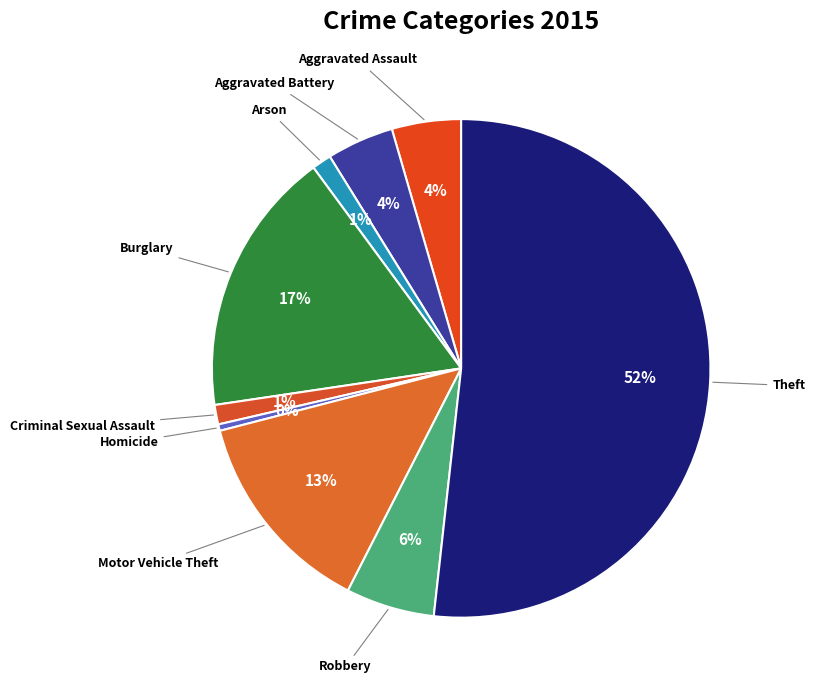

Is it true that Theft is 43% of the pie?

False